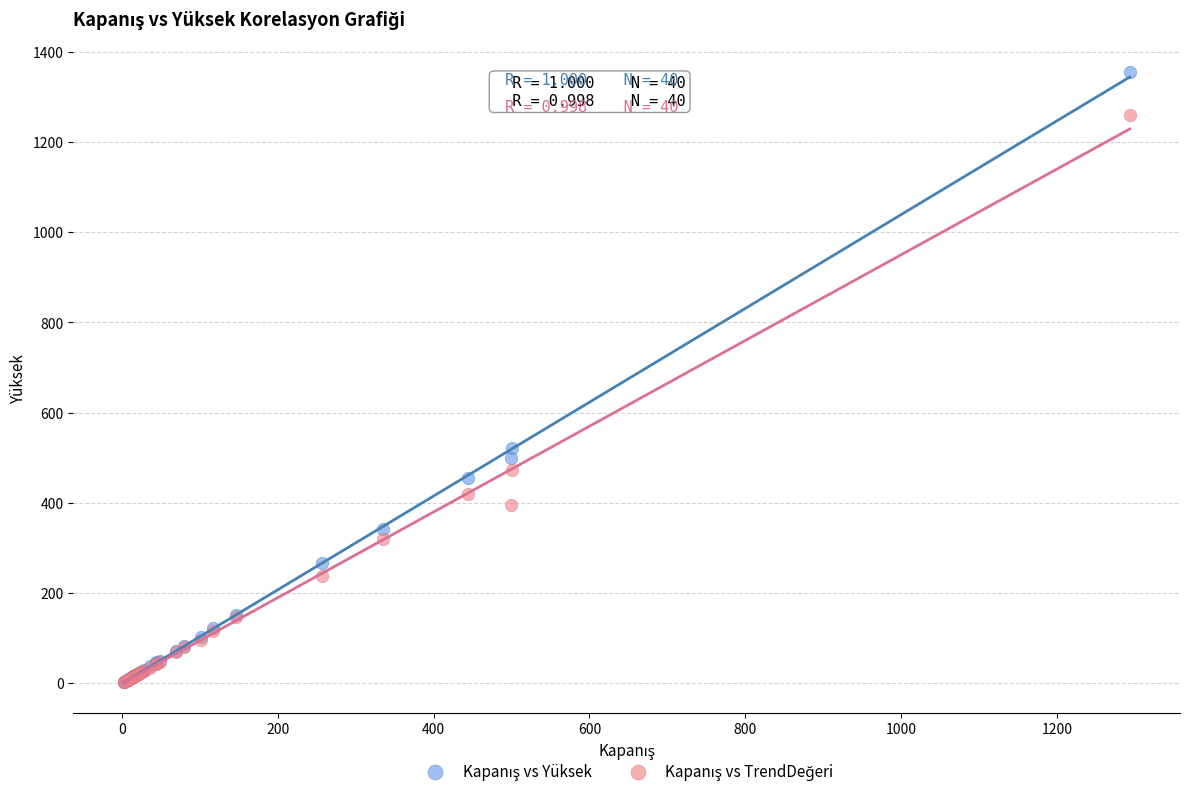

Across all series, what Y value is closest to 678?

522.0